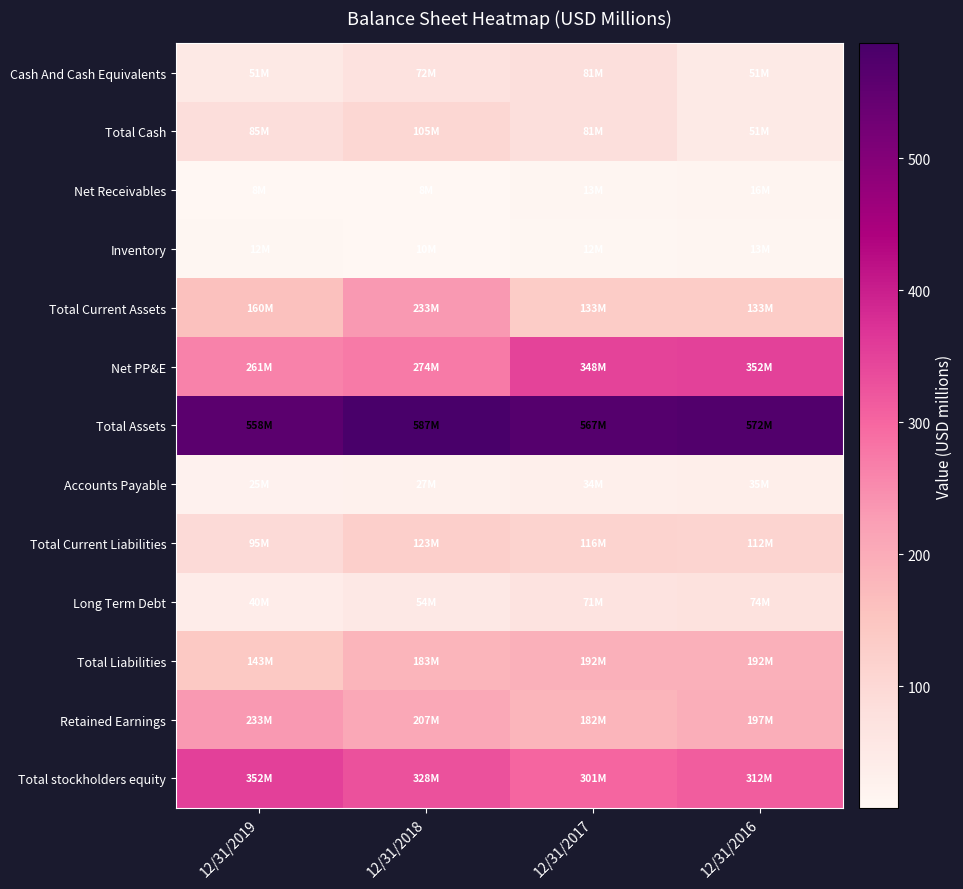

Reading right to left, transcribe all the data shown in this chart.

Cash And Cash Equivalents: 12/31/2016=50.8	12/31/2017=81.1	12/31/2018=72.2	12/31/2019=51.5
Total Cash: 12/31/2016=50.8	12/31/2017=81.2	12/31/2018=104.7	12/31/2019=84.9
Net Receivables: 12/31/2016=16.2	12/31/2017=13.3	12/31/2018=8.5	12/31/2019=7.8
Inventory: 12/31/2016=13.3	12/31/2017=11.6	12/31/2018=10.0	12/31/2019=12.1
Total Current Assets: 12/31/2016=133.5	12/31/2017=132.6	12/31/2018=233.3	12/31/2019=160.5
Net PP&E: 12/31/2016=351.7	12/31/2017=348.3	12/31/2018=273.8	12/31/2019=261.4
Total Assets: 12/31/2016=571.7	12/31/2017=567.1	12/31/2018=587.2	12/31/2019=558.5
Accounts Payable: 12/31/2016=35.2	12/31/2017=33.9	12/31/2018=26.9	12/31/2019=25.0
Total Current Liabilities: 12/31/2016=112.2	12/31/2017=115.9	12/31/2018=123.4	12/31/2019=95.5
Long Term Debt: 12/31/2016=73.8	12/31/2017=70.8	12/31/2018=53.6	12/31/2019=40.4
Total Liabilities: 12/31/2016=191.8	12/31/2017=192.5	12/31/2018=182.8	12/31/2019=142.9
Retained Earnings: 12/31/2016=196.8	12/31/2017=182.4	12/31/2018=207.2	12/31/2019=232.7
Total stockholders equity: 12/31/2016=312.4	12/31/2017=301.5	12/31/2018=327.8	12/31/2019=351.9